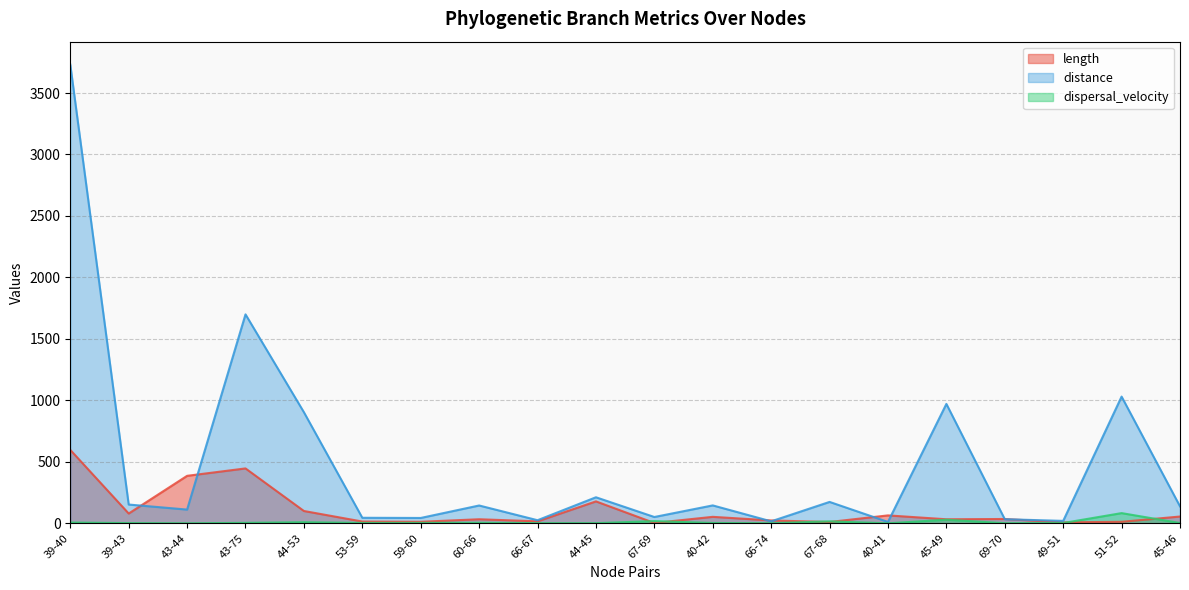

At which category does the chart reach its peak across all series?

39-40